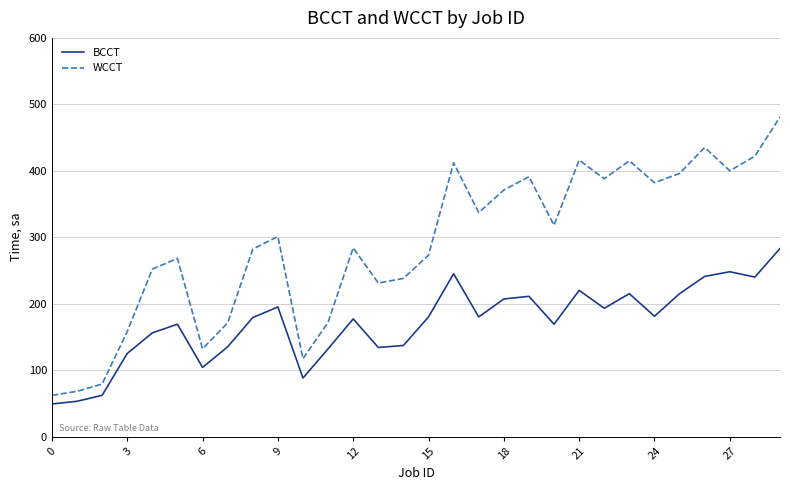

What is the minimum value shown in the chart?

49